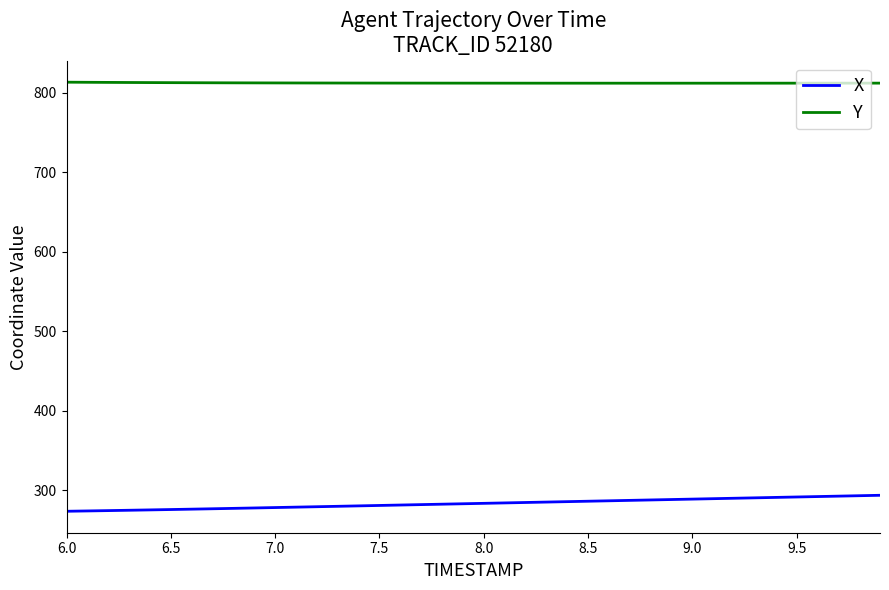

Which series has the largest total across all categories?

Y